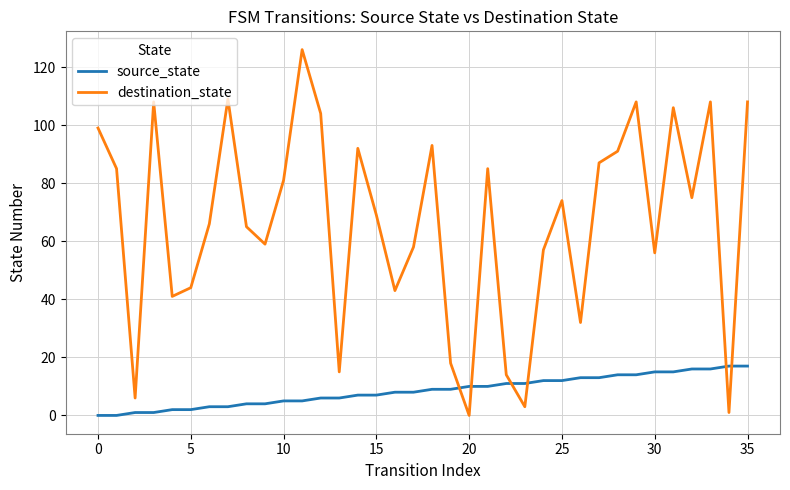

How many lines are shown in the chart?

2